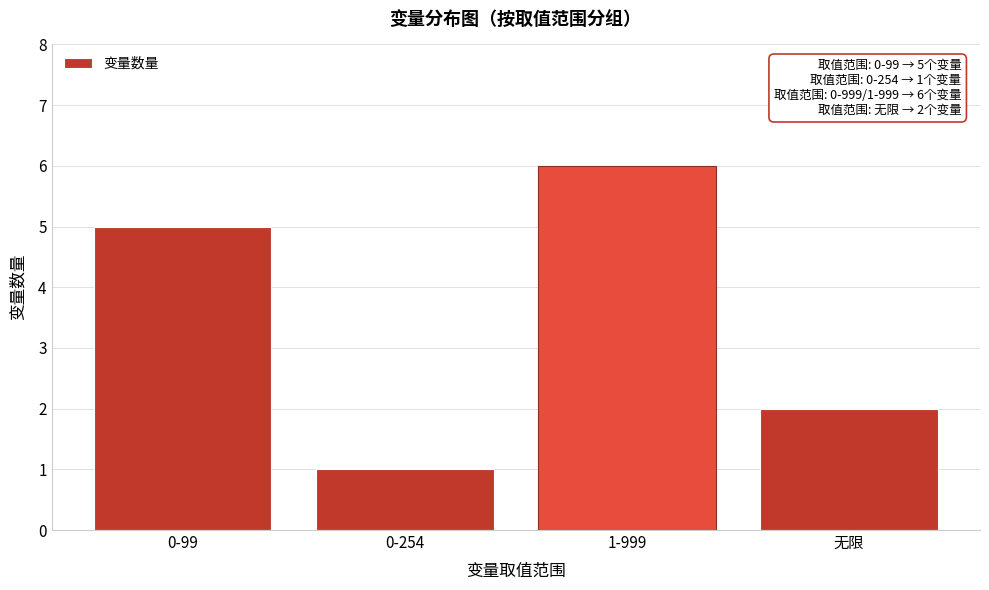

Reading right to left, transcribe all the data shown in this chart.

无限=2	1-999=6	0-254=1	0-99=5